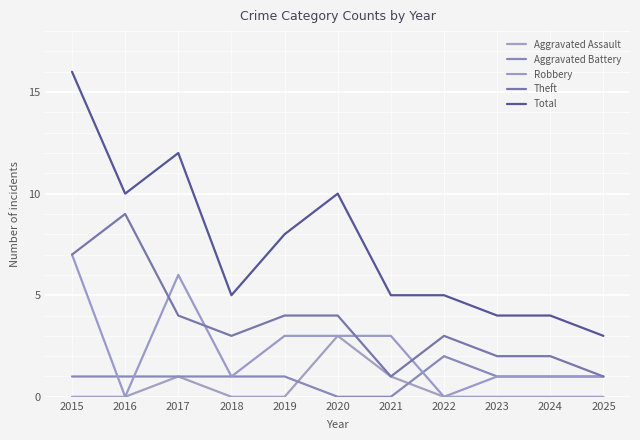

Does the chart have visible grid lines?

Yes